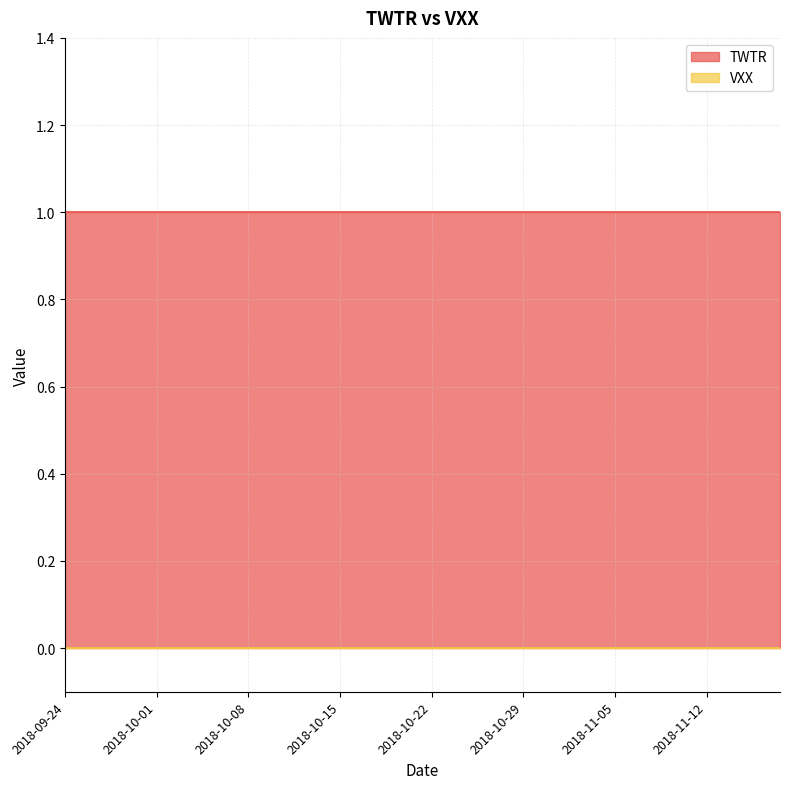

Between 2018-10-18 and 2018-11-02, which series saw the biggest shift?

TWTR